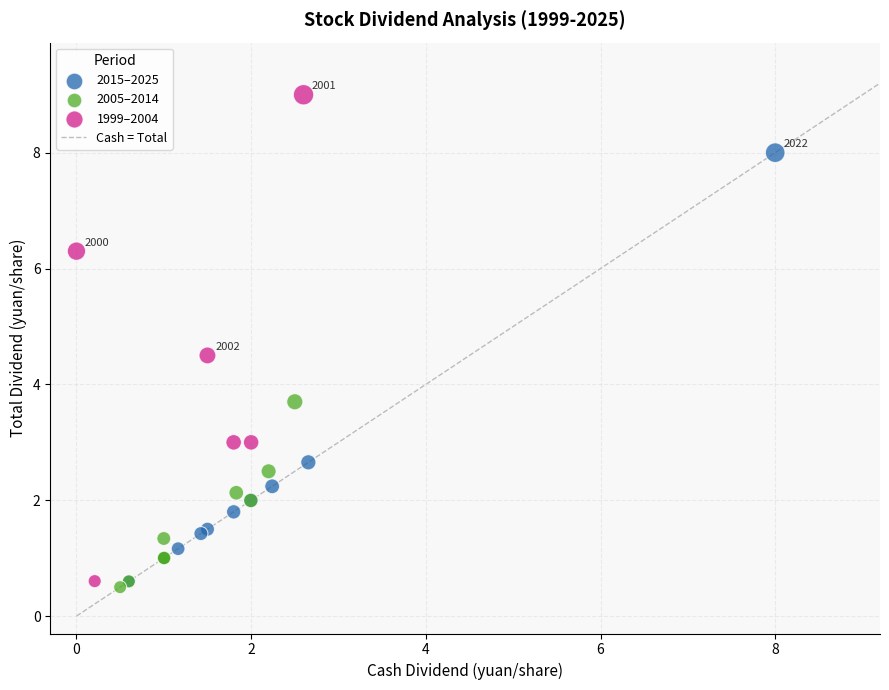

Which series has the largest Y range (max minus min)?

1999–2004